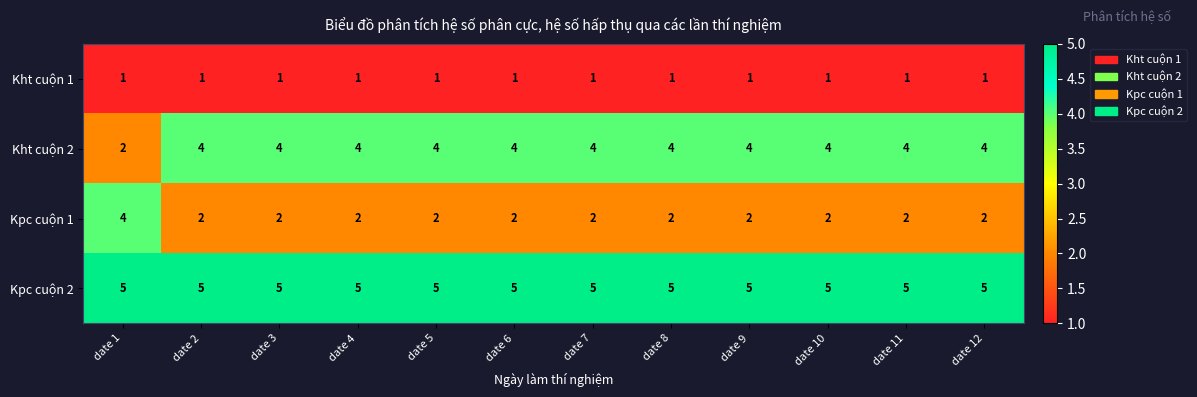

The Kht cuộn 1 series shows 1 at date 10. True or false?

True